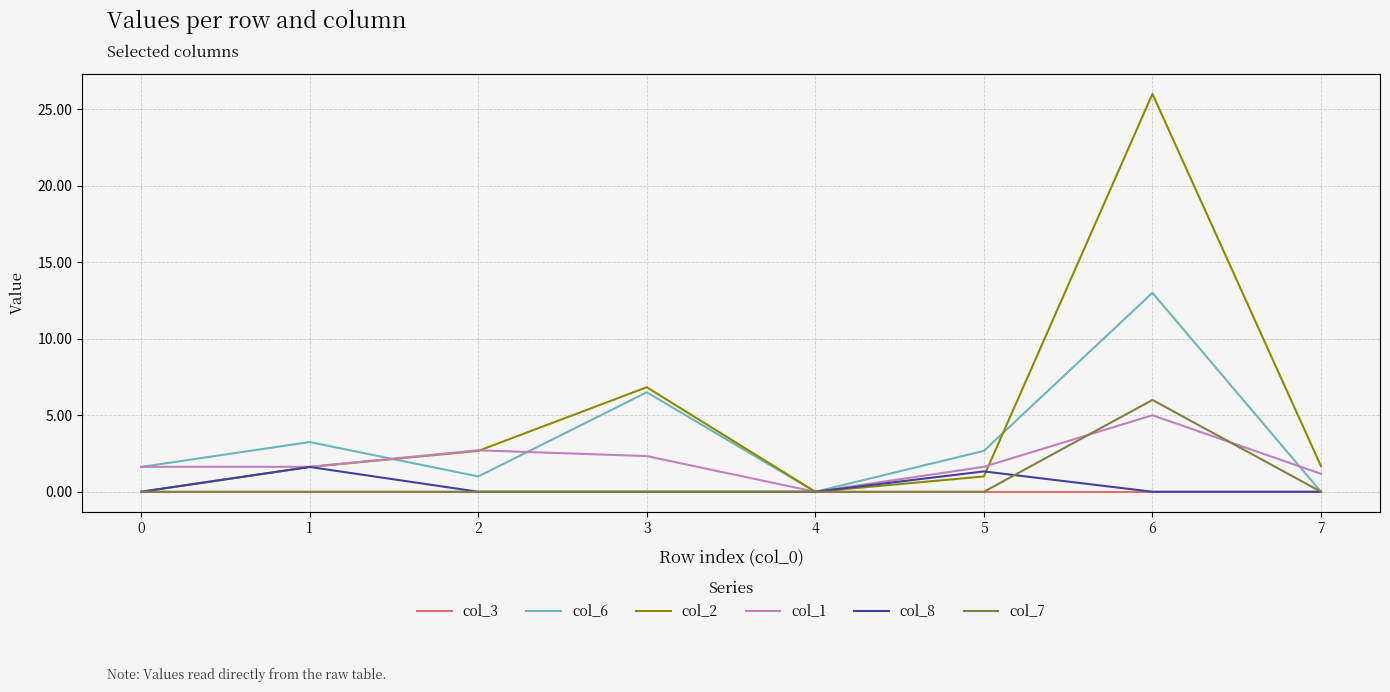

How many series are shown in this chart?

6